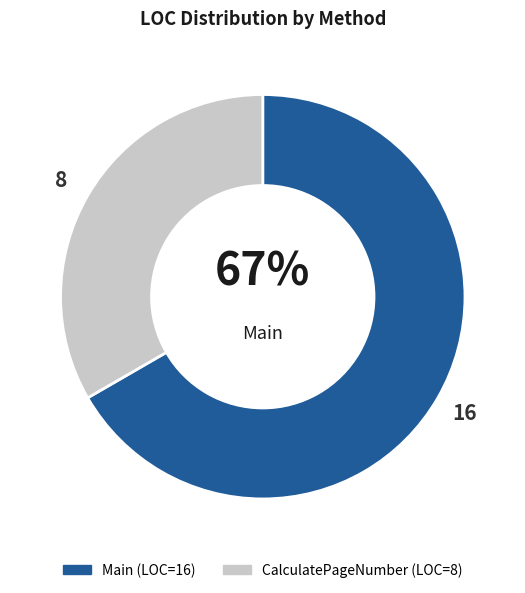

Which slice is the smallest?

CalculatePageNumber